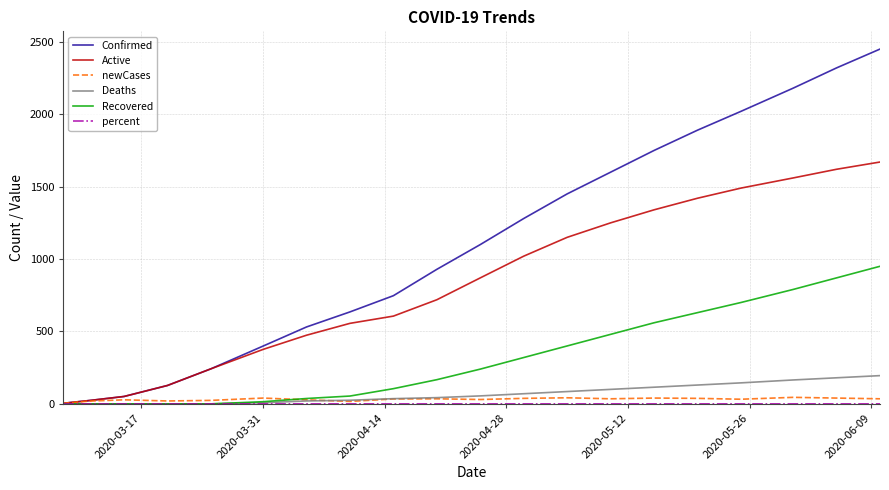

Which series has the largest total across all categories?

Confirmed